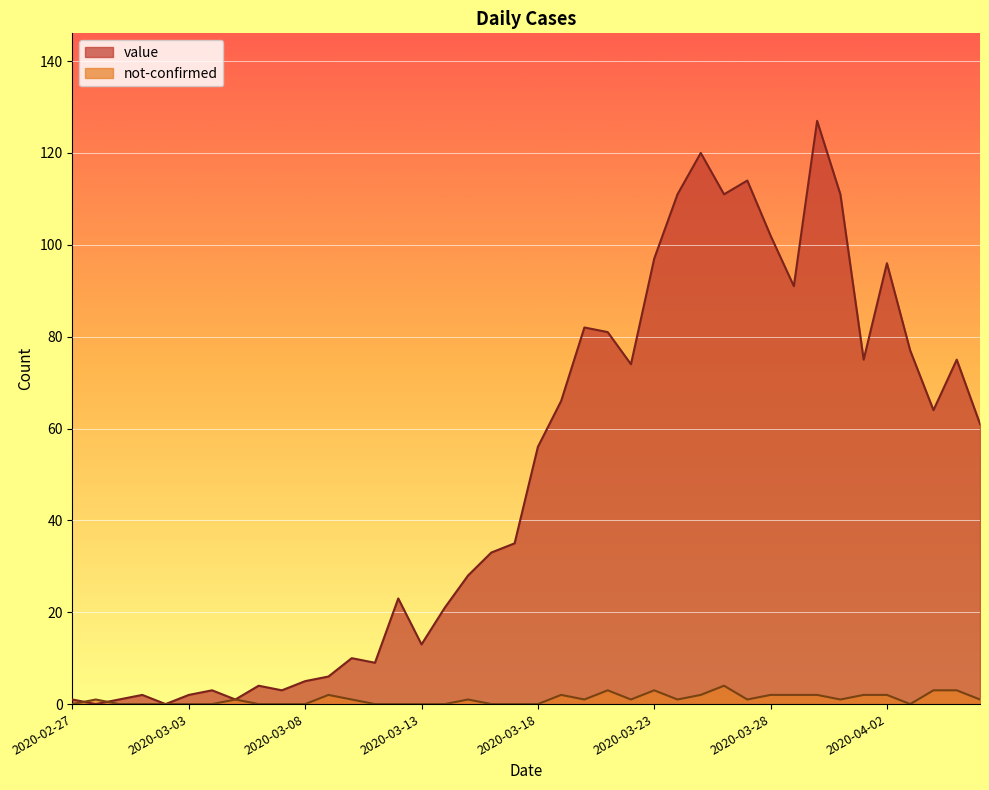

At which label does value reach its minimum?

2020-02-28